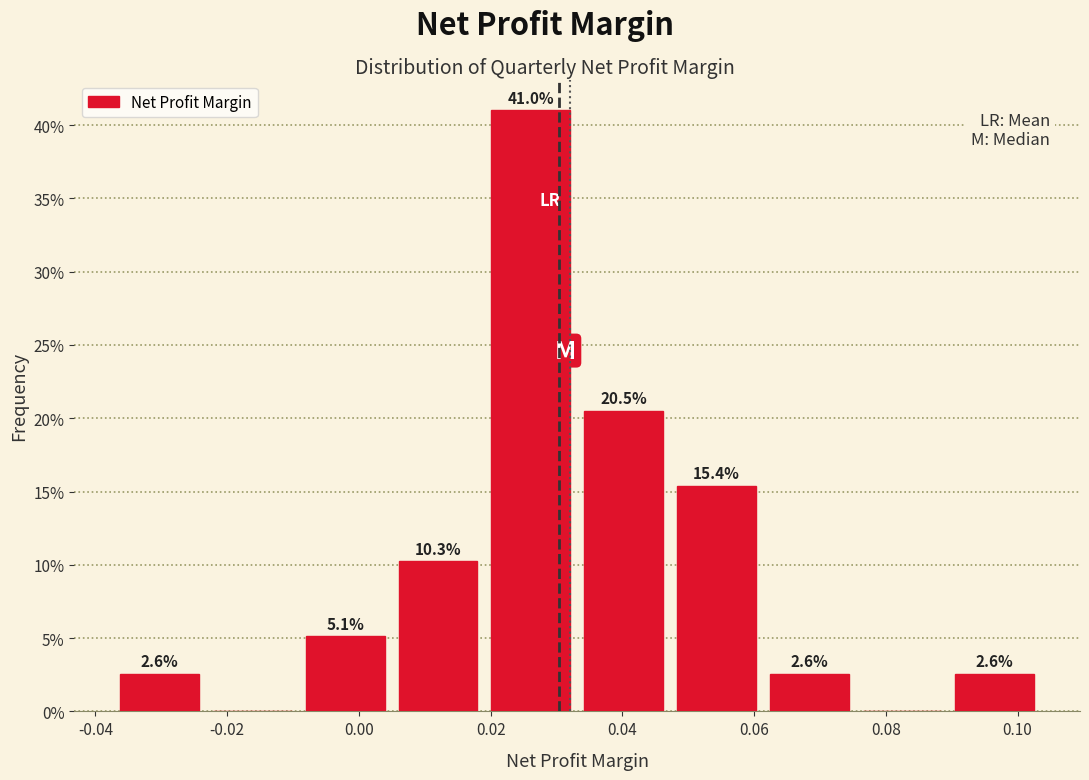

Over which range of the x-axis is the bar tallest?

0.020 to 0.034